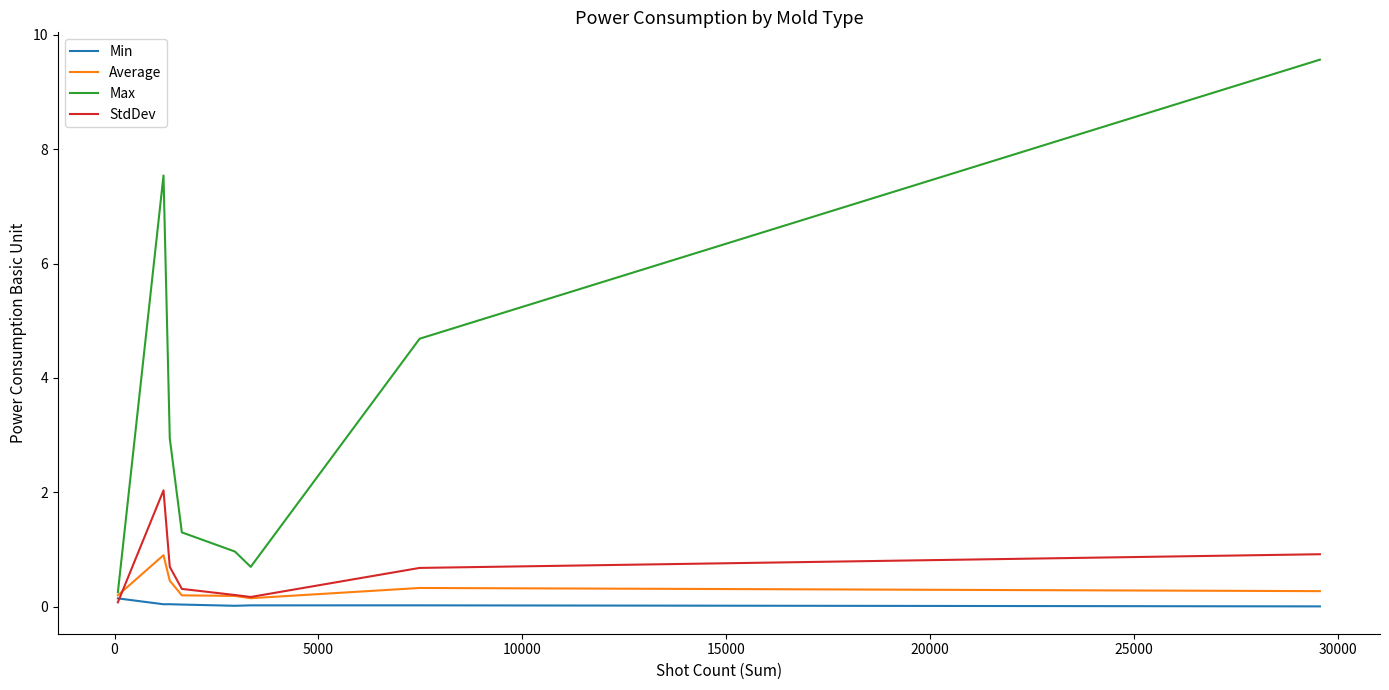

Rank the series by their maximum value, from lowest to highest.

Min, Average, StdDev, Max